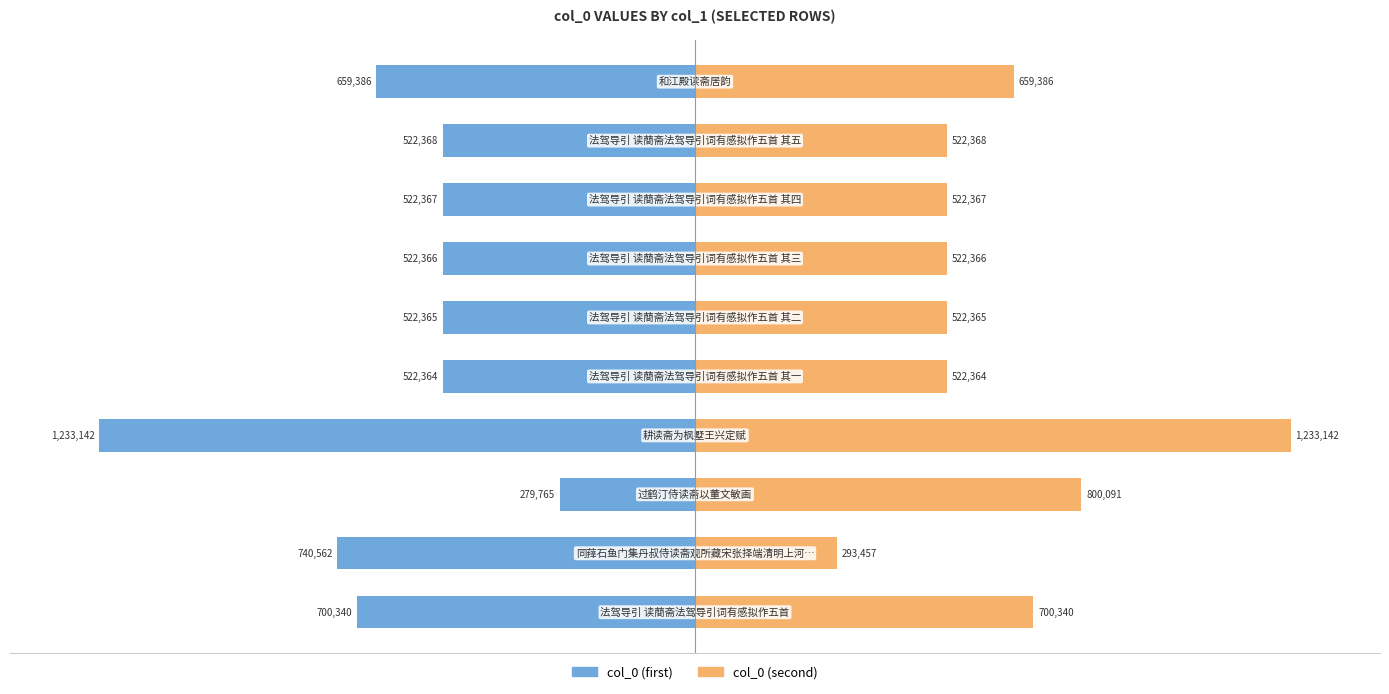

True or false: col_0 (first) has a value of -24.8 at 100.

False